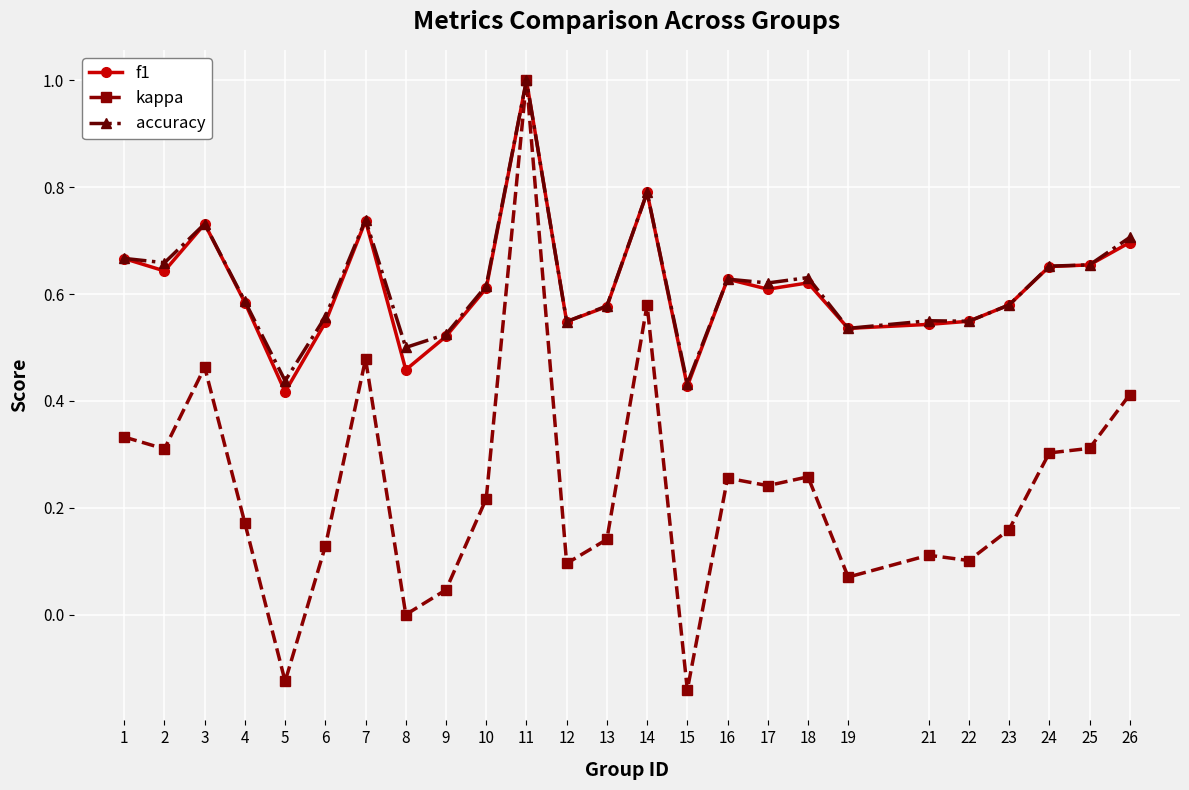

How many data points does each series have?

25